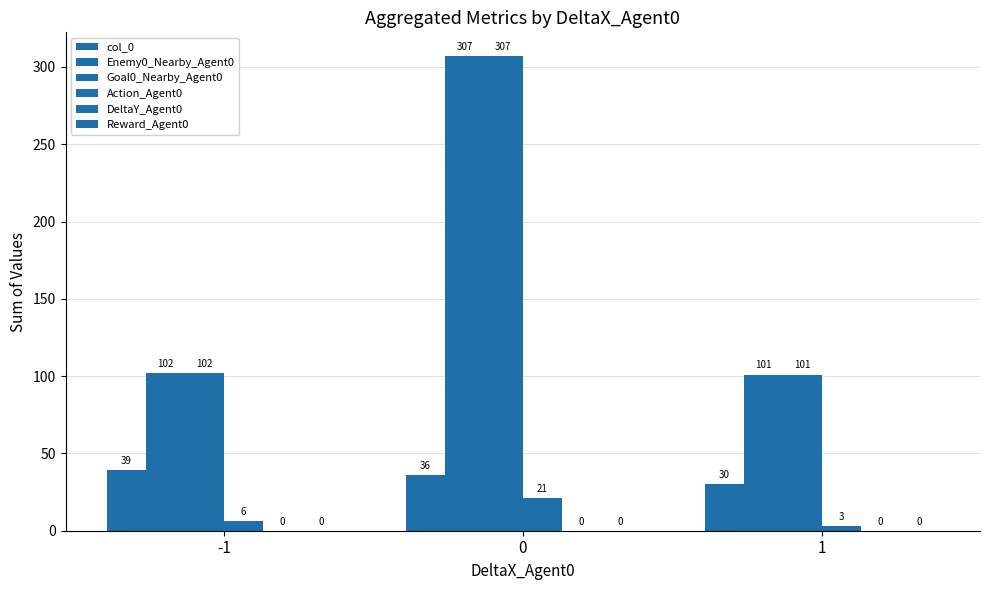

How many distinct data groups are displayed?

4